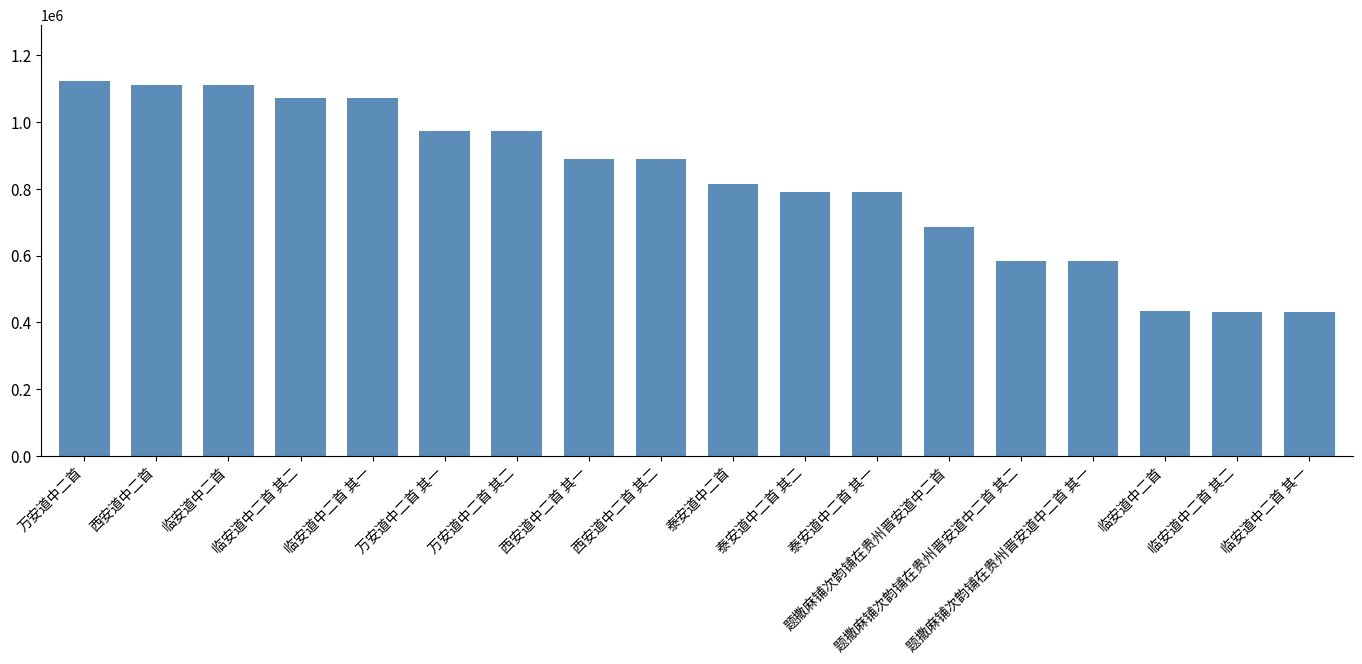

What is the label of the 3rd bar from the left?

临安道中二首